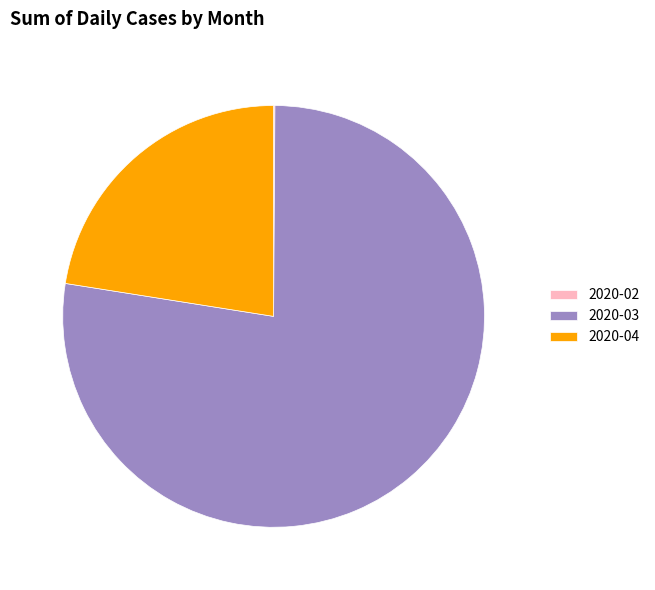

True or false: 2020-04 accounts for 32% of the total.

False